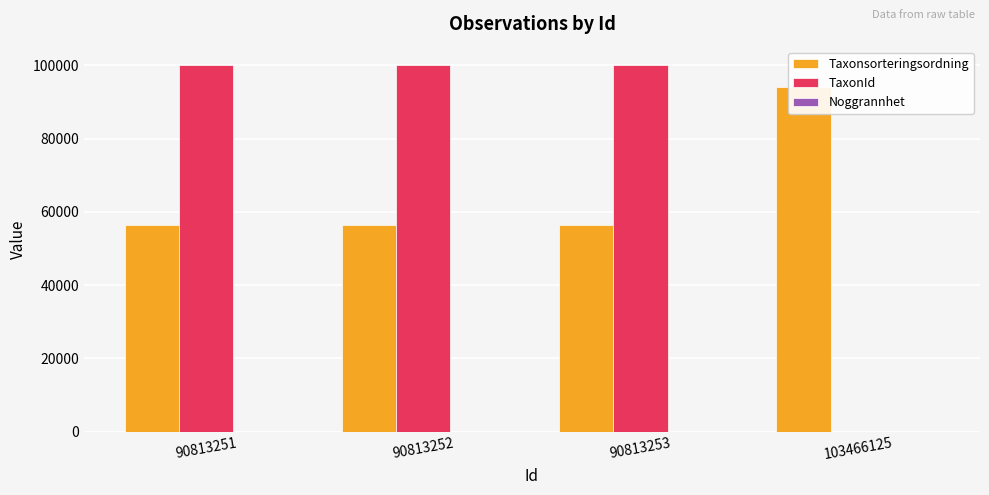

What is the sum of all Noggrannhet values?

20